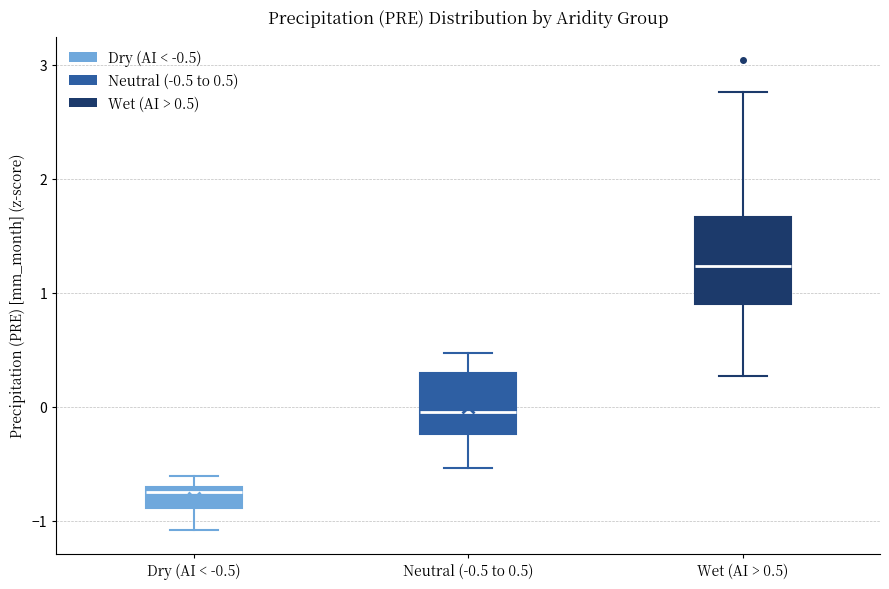

Reading left to right, read every box against the y-axis: the position of its median line, the range the box covers, and the ends of its whiskers. The values are not printed on the chart, so give them approximately, as read against the axis.

Dry (AI < -0.5): median -0.7 (just below the box's upper edge), box -0.9 to -0.7, whiskers -1.1 to -0.6
Neutral (-0.5 to 0.5): median 0.0, box -0.2 to 0.3, whiskers -0.5 to 0.5
Wet (AI > 0.5): median 1.2, box 0.9 to 1.7, whiskers 0.3 to 2.8